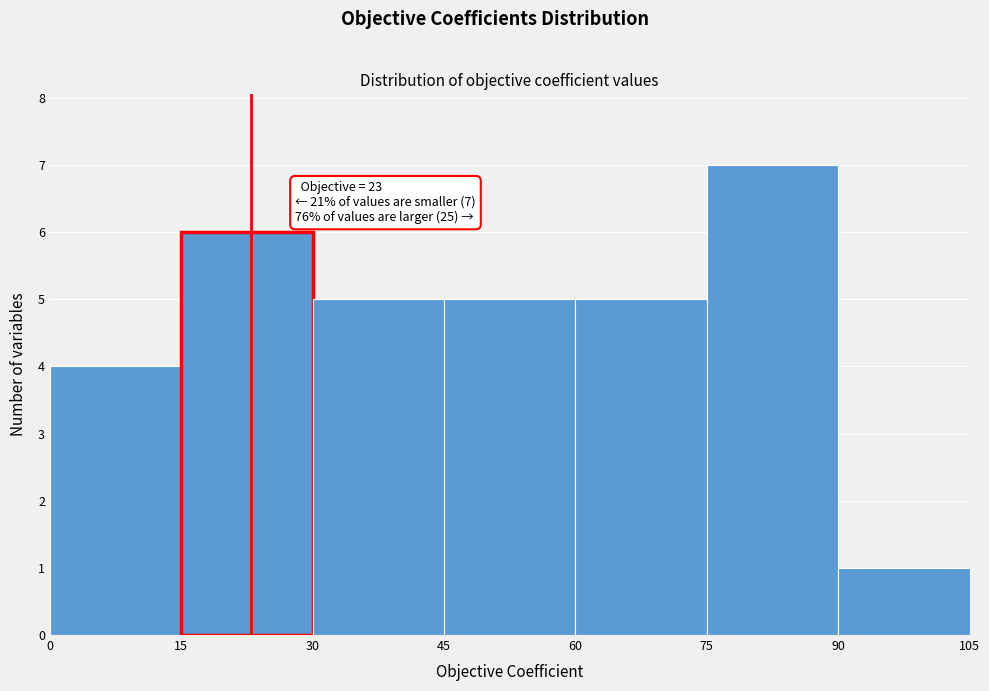

Which range on the x-axis has the tallest bar?

75 to 90